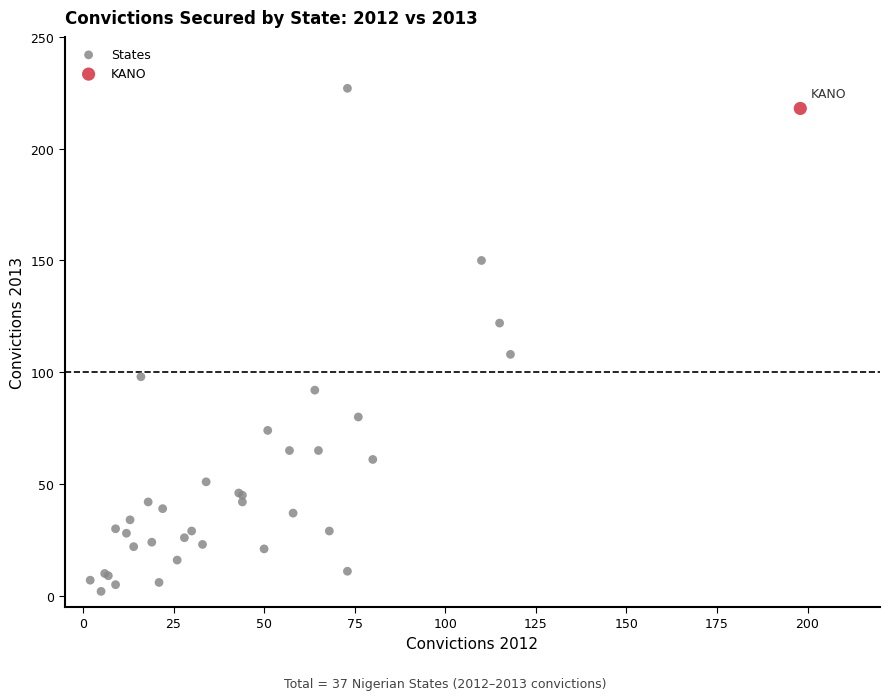

What are all the series names shown in the legend?

States, KANO